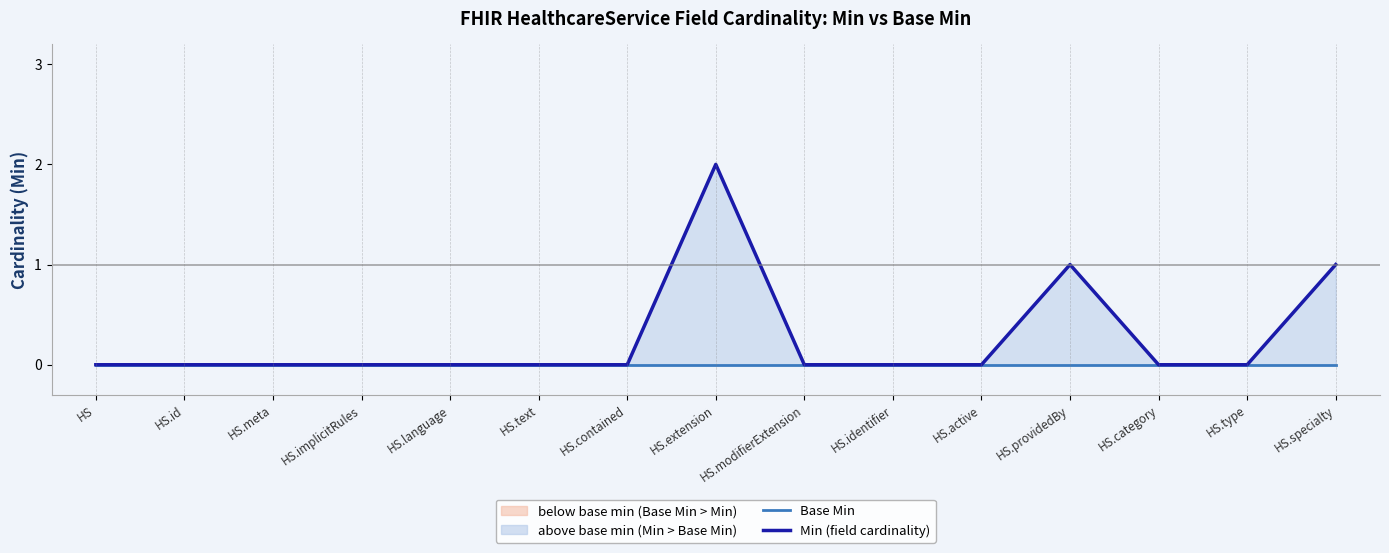

Rank the categories by Min value from highest to lowest.

HS.extension, HS.providedBy, HS.specialty, HS, HS.id, HS.meta, HS.implicitRules, HS.language, HS.text, HS.contained, HS.modifierExtension, HS.identifier, HS.active, HS.category, HS.type